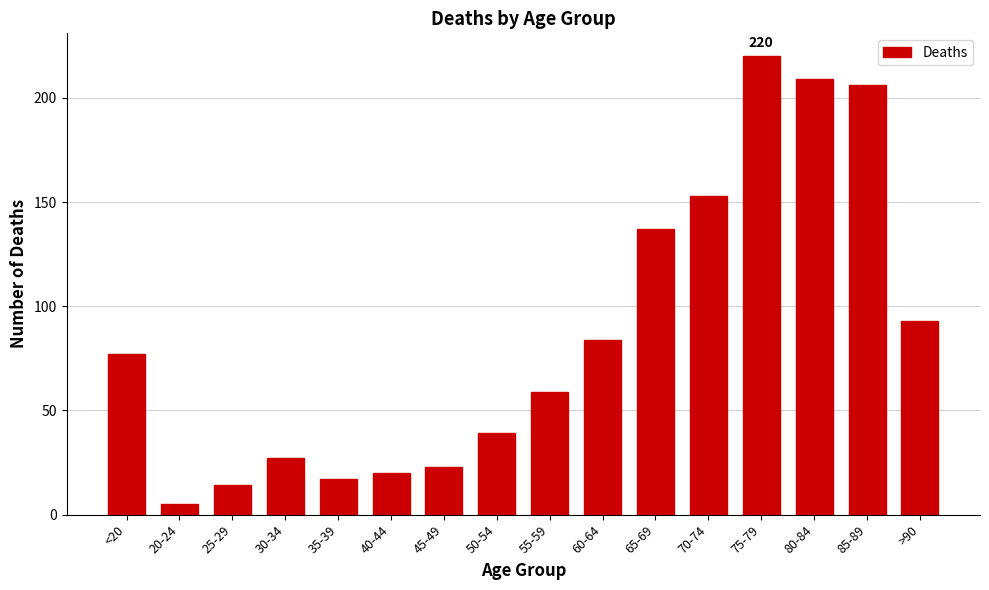

What position from the right is 50-54?

9